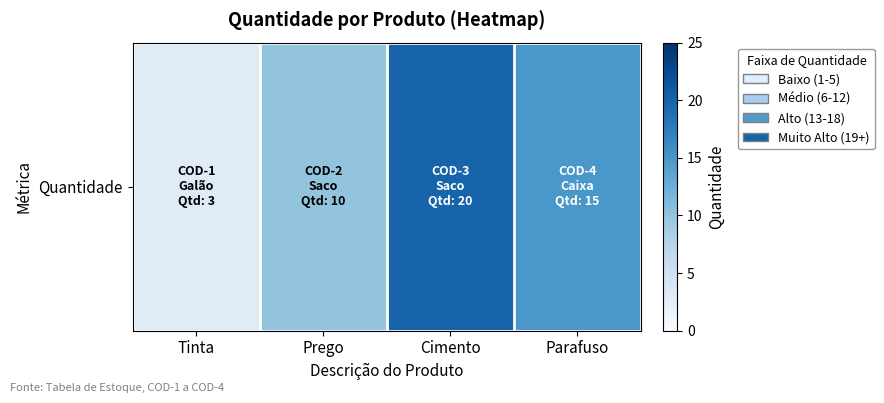

The chart shows a value of 5 at Cimento. True or false?

False